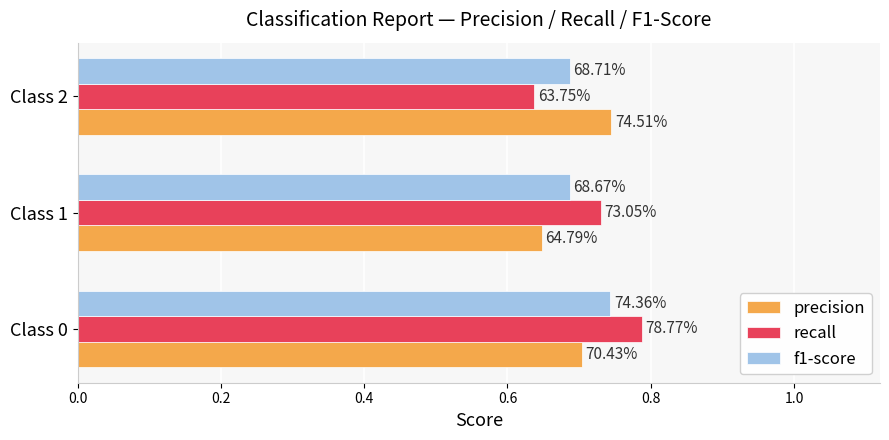

Reading left to right, what are all the values shown in this chart?

precision: 0.7	0.6	0.7
recall: 0.8	0.7	0.6
f1-score: 0.7	0.7	0.7